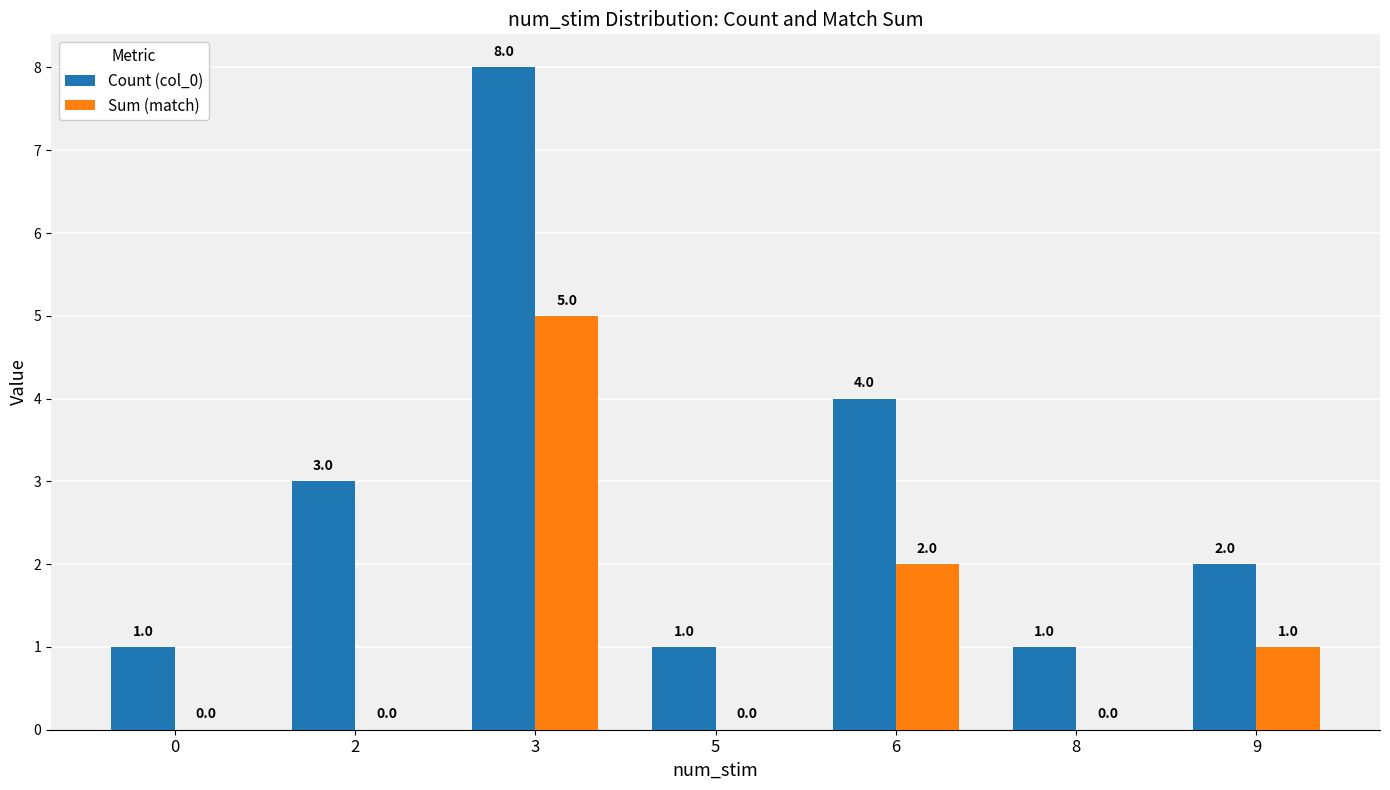

Which series changed the most between 3 and 9?

Count (col_0)